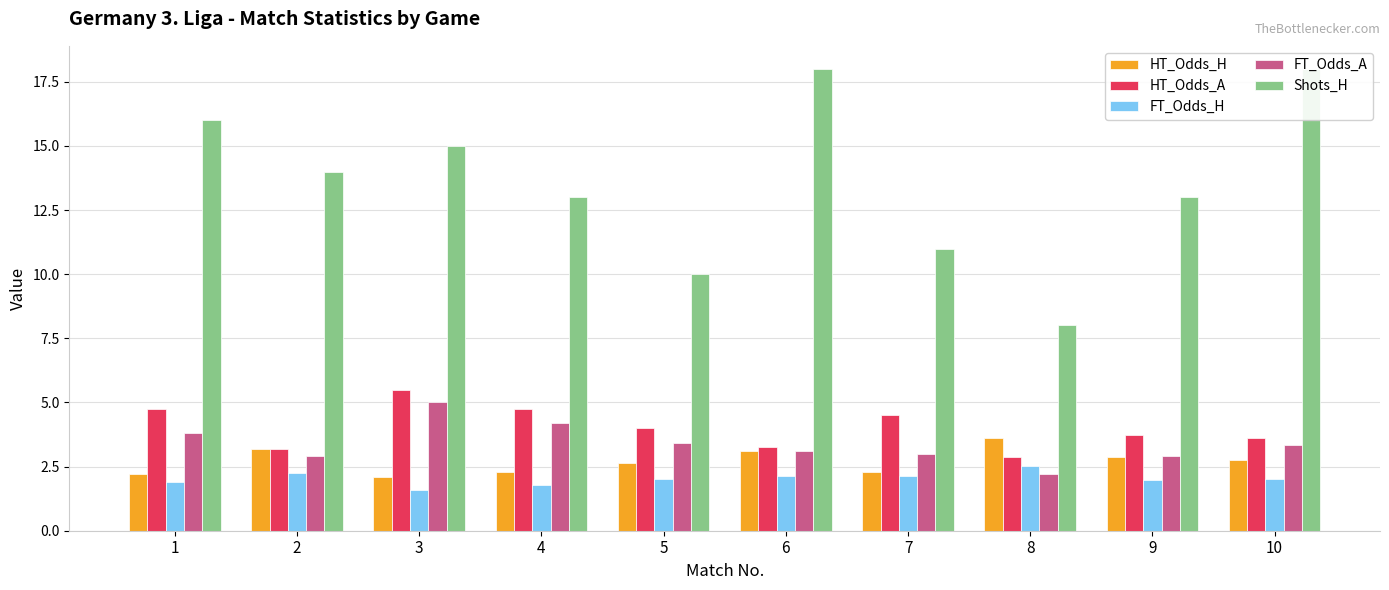

Is the value of HT_Odds_A at 3 greater than the value of Shots_H at 5?

No